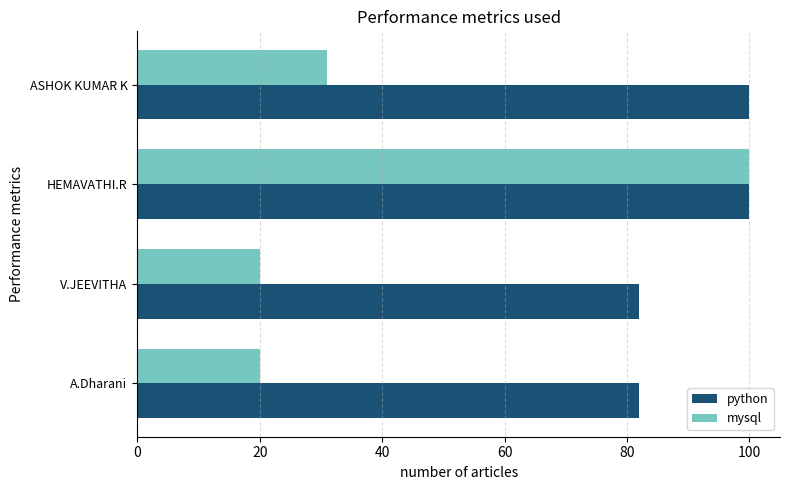

At V.JEEVITHA, list the series in order from smallest to largest.

mysql, python